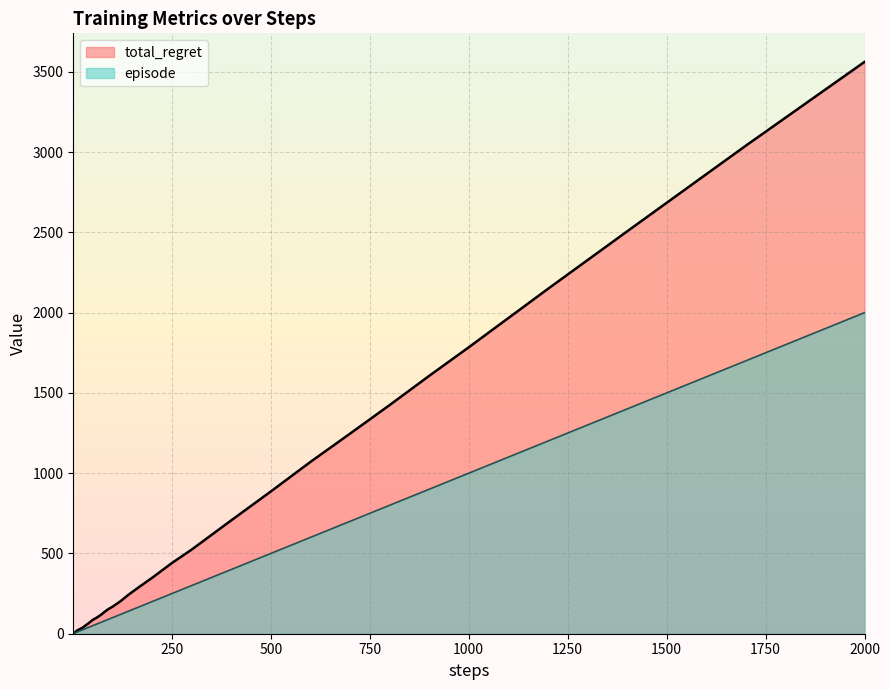

True or false: total_regret and episode intersect in this chart.

False